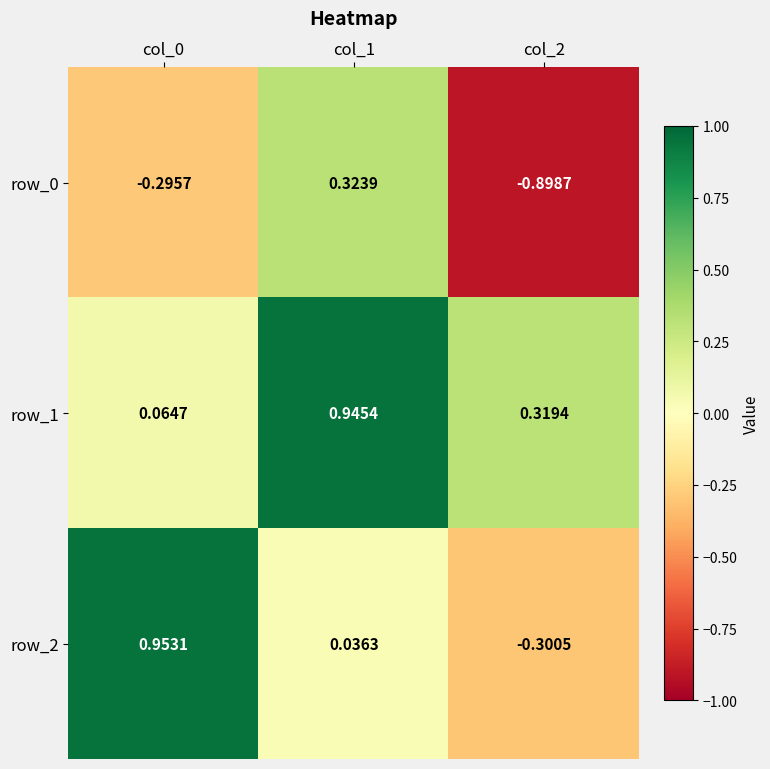

The value of row_1 at col_2 is 0.3. True or false?

True